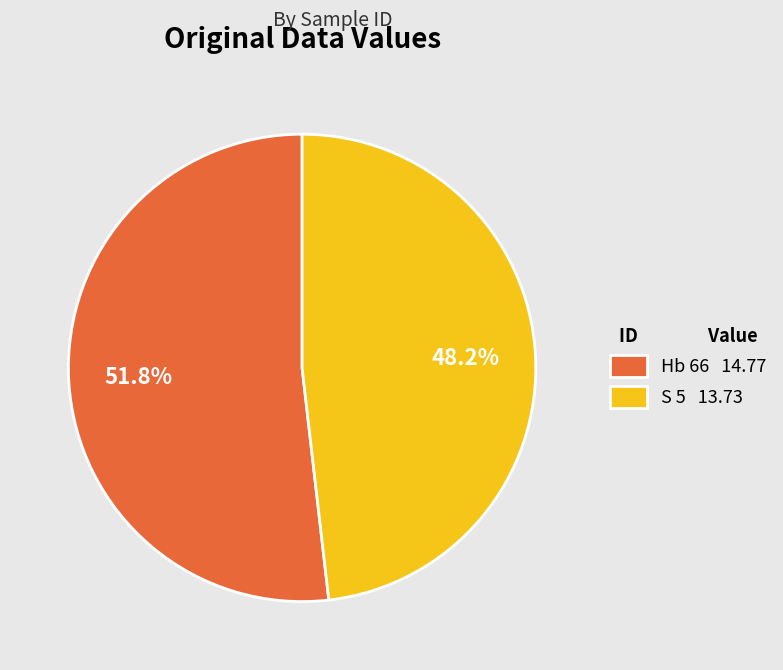

What is the largest slice in the pie chart?

Hb 66